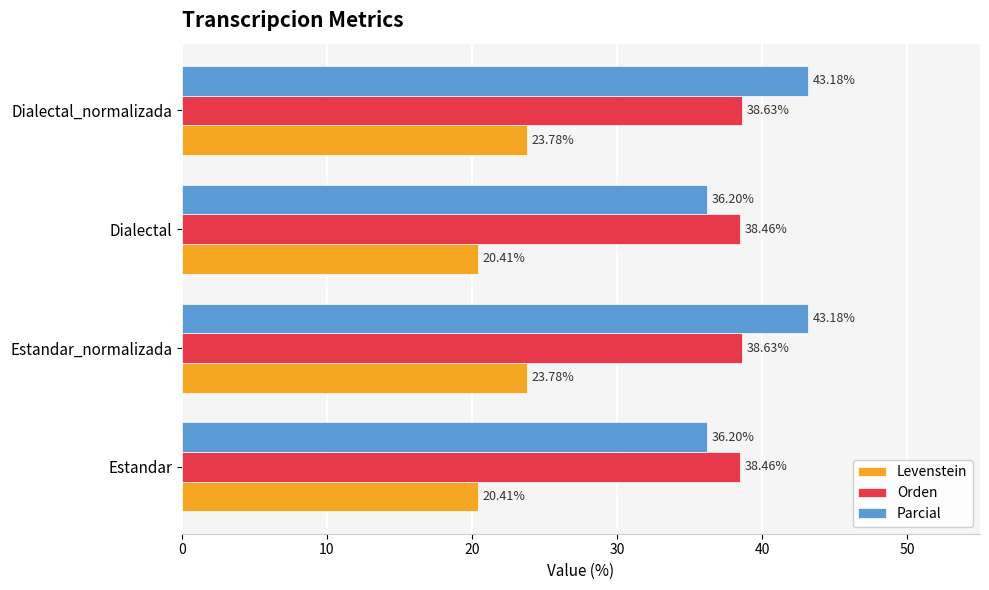

How many values in the Parcial series exceed 43?

2